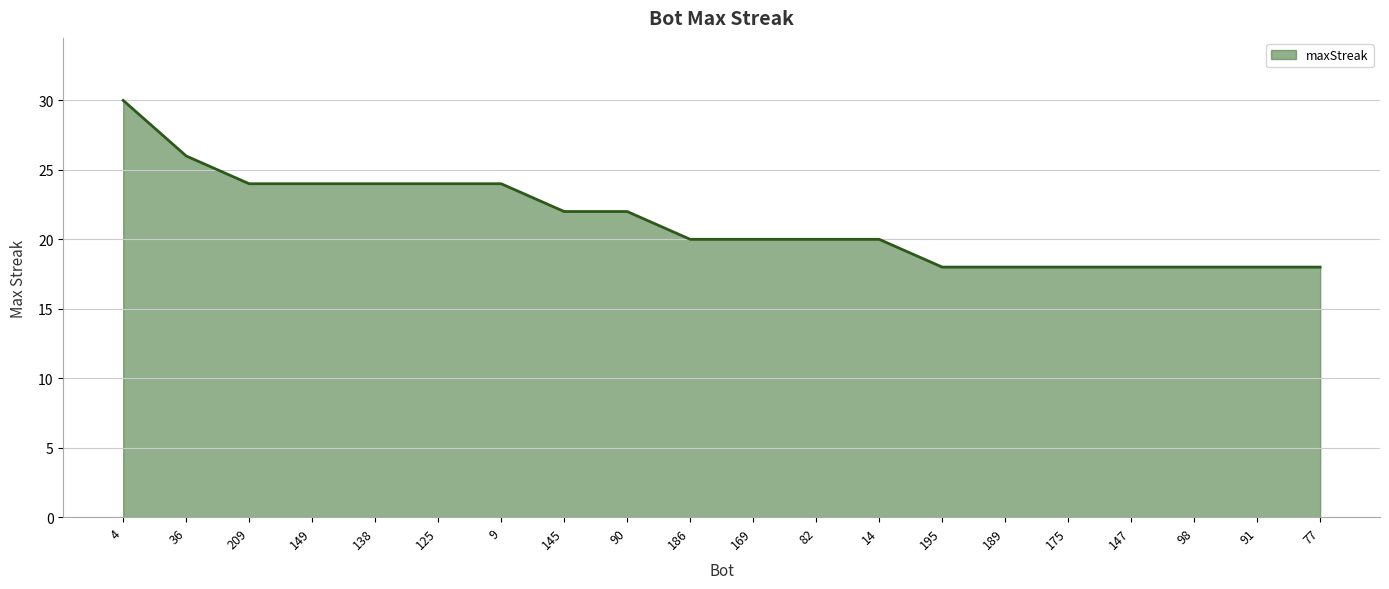

What is the approximate value at 145?

22